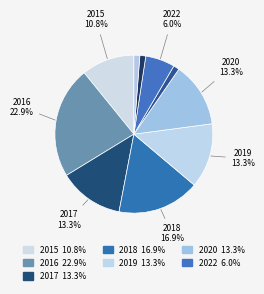

Which slice is the largest?

2016